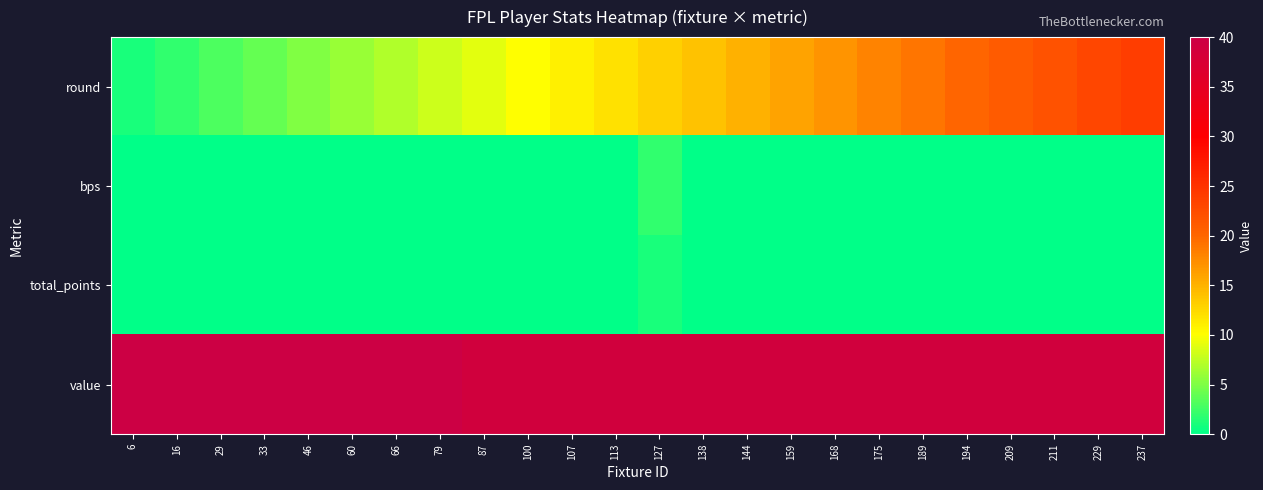

At which category is the sum across all series the highest?

237